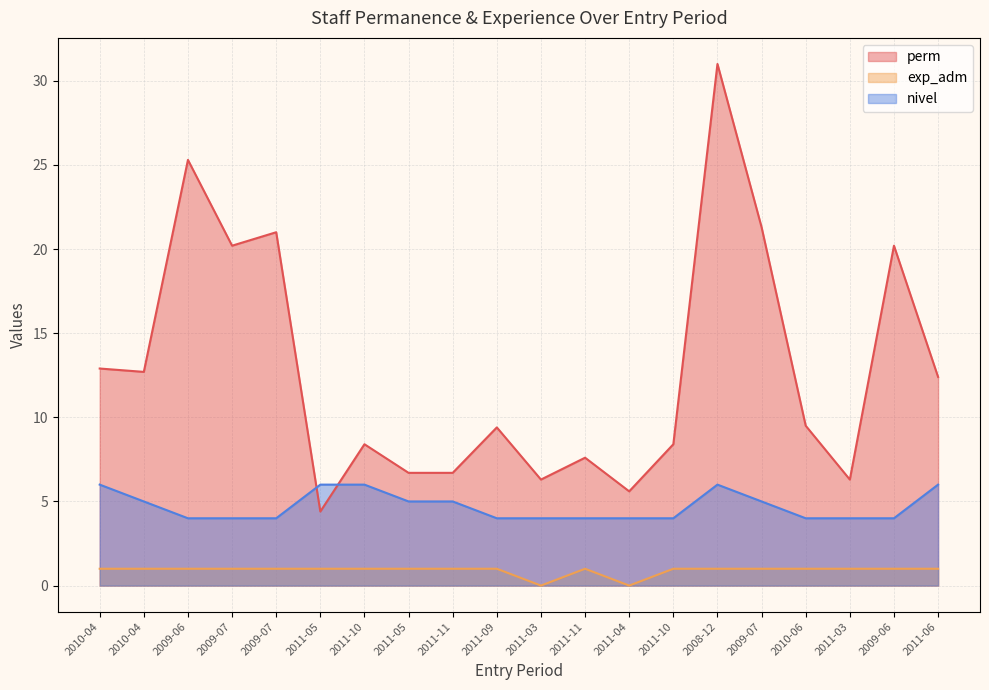

Reading left to right, list all the values displayed in this chart.

perm: 12.9	12.7	25.3	20.2	21.0	4.4	8.4	6.7	6.7	9.4	6.3	7.6	5.6	8.4	31.0	21.3	9.5	6.3	20.2	12.4
exp_adm: 1.0	1.0	1.0	1.0	1.0	1.0	1.0	1.0	1.0	1.0	0.0	1.0	0.0	1.0	1.0	1.0	1.0	1.0	1.0	1.0
nivel: 6.0	5.0	4.0	4.0	4.0	6.0	6.0	5.0	5.0	4.0	4.0	4.0	4.0	4.0	6.0	5.0	4.0	4.0	4.0	6.0